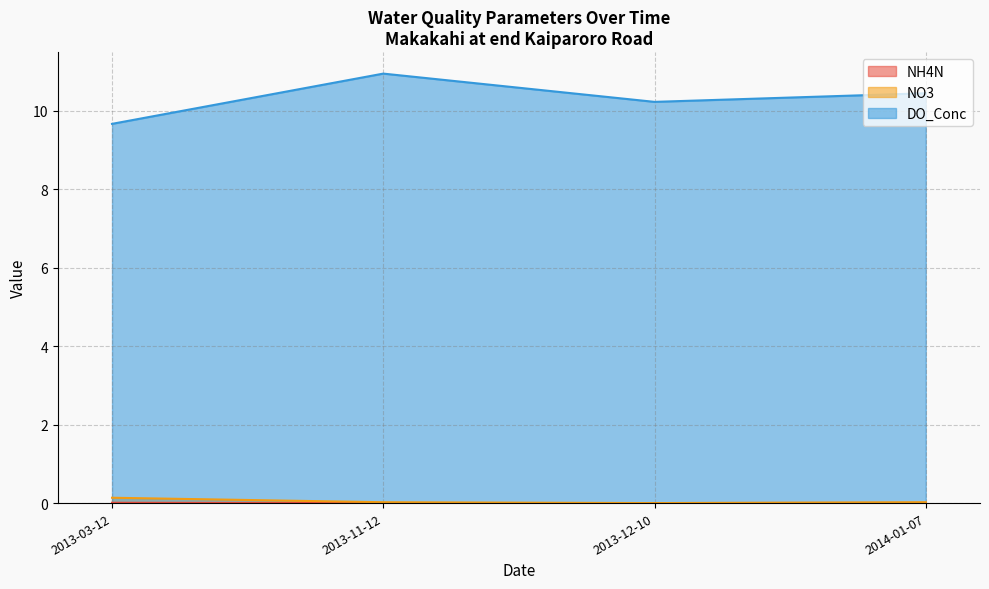

Is it true that DO_Conc equals 9.7 at 2013-03-12?

True